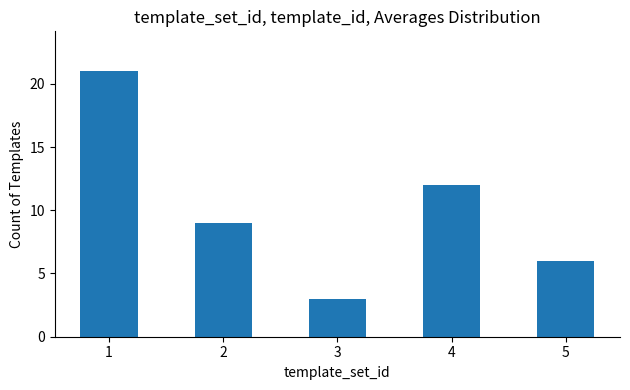

Where does the data first go above 9?

1